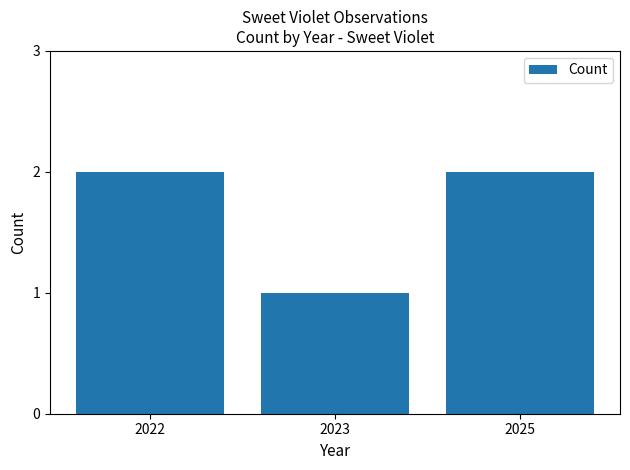

Which label corresponds to the smallest value in the chart?

2023